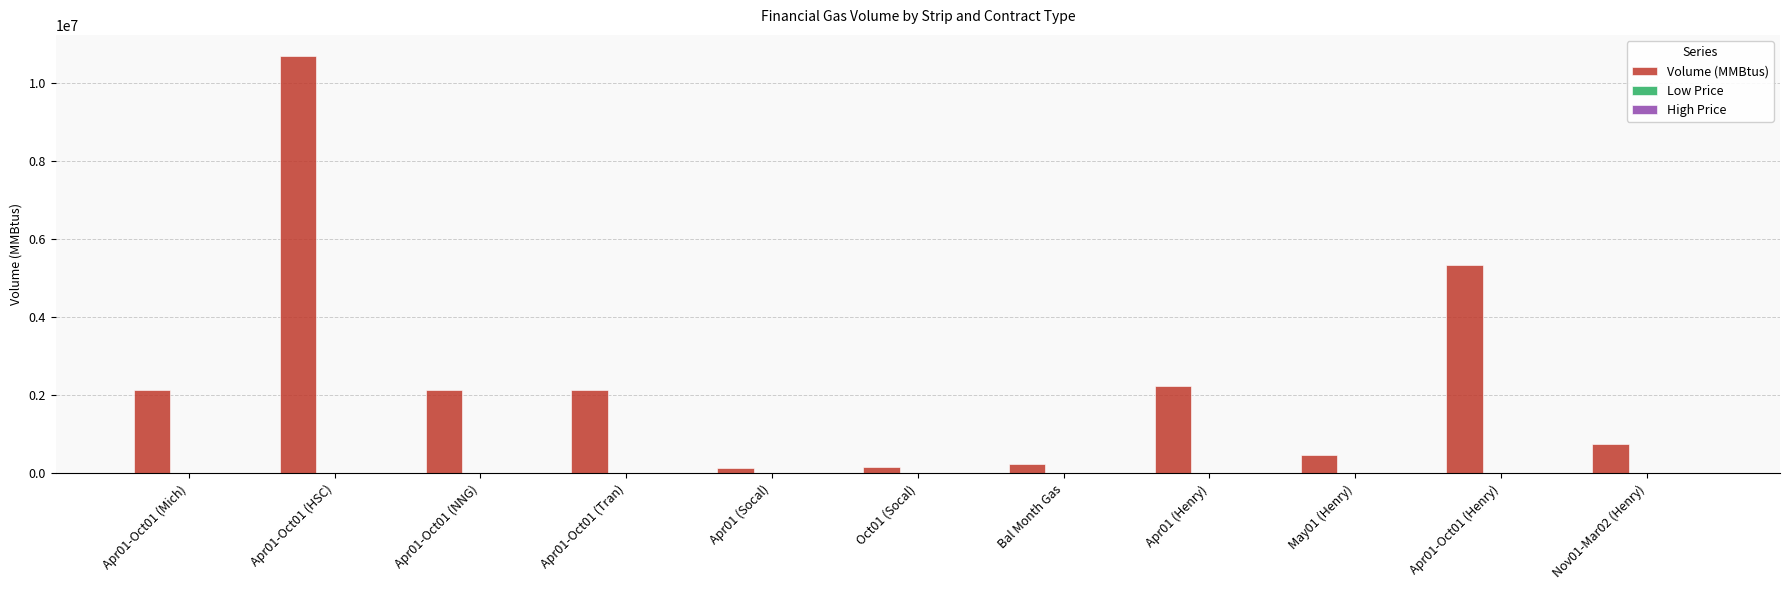

Is it true that Volume (MMBtus) equals 240000.0 at Bal Month Gas?

True